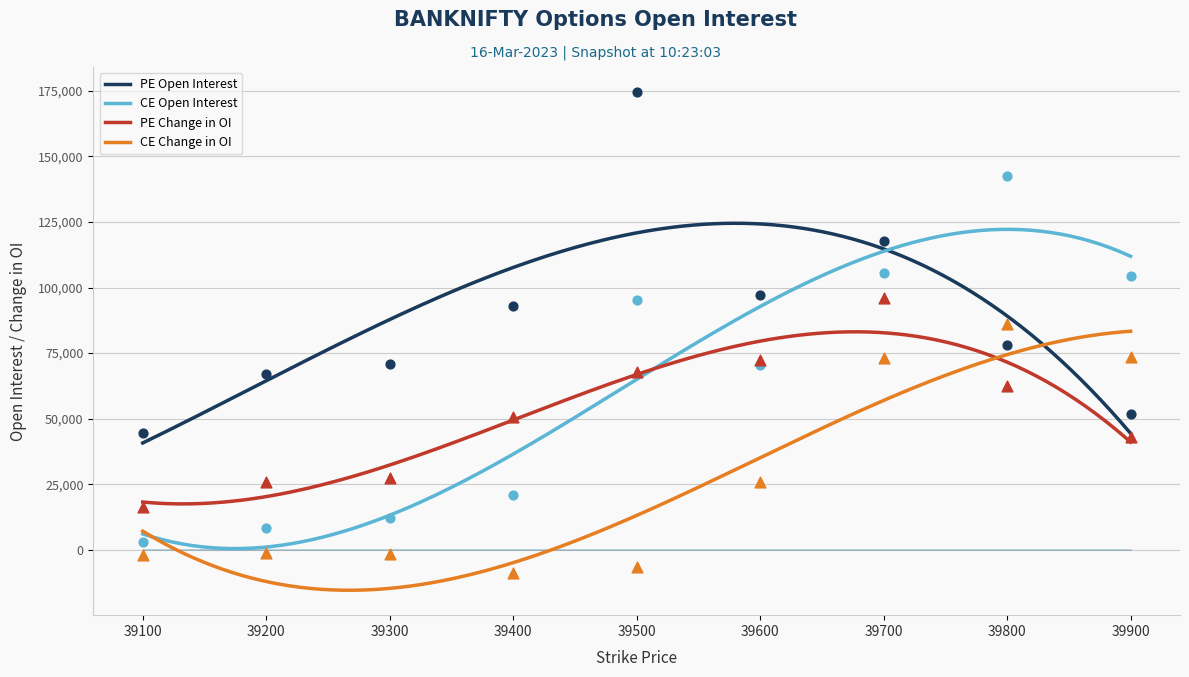

Is the value of CE Change in OI at 39700 greater than the value of PE Open Interest at 39900?

Yes